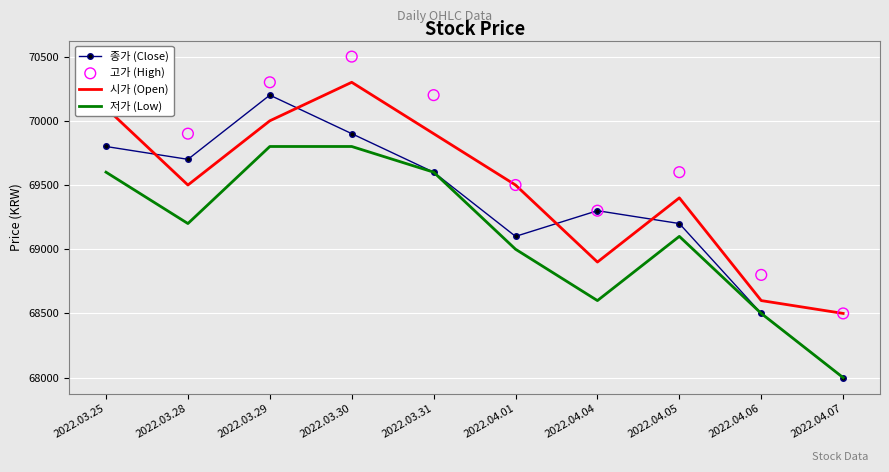

At how many categories does at least one series exceed 70439?

1